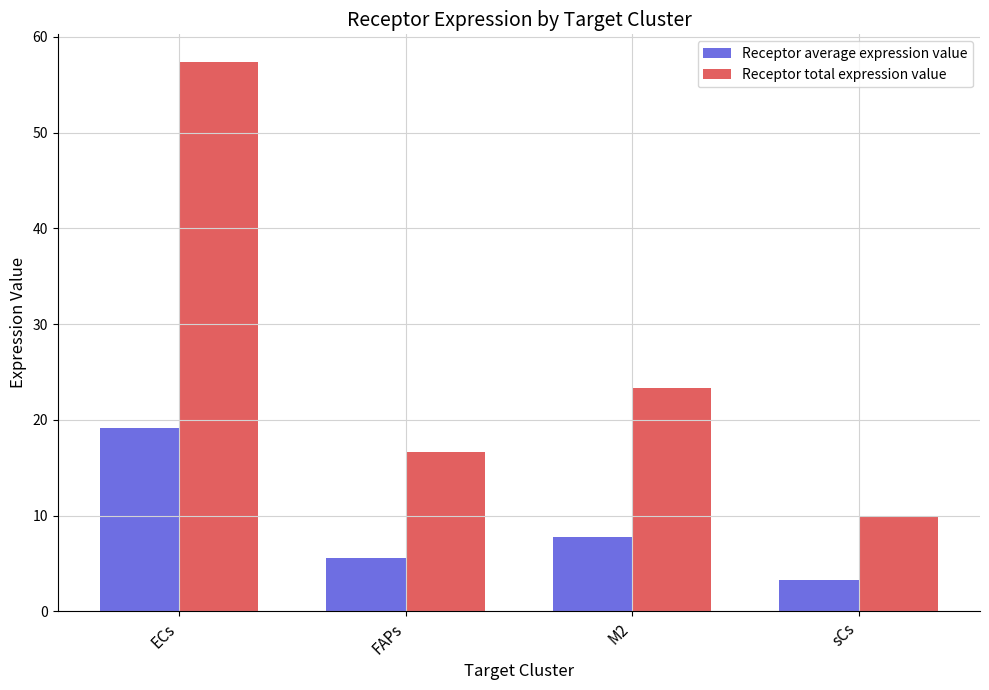

What is the value of the Receptor average expression value bar at the 4th from the left?

3.3